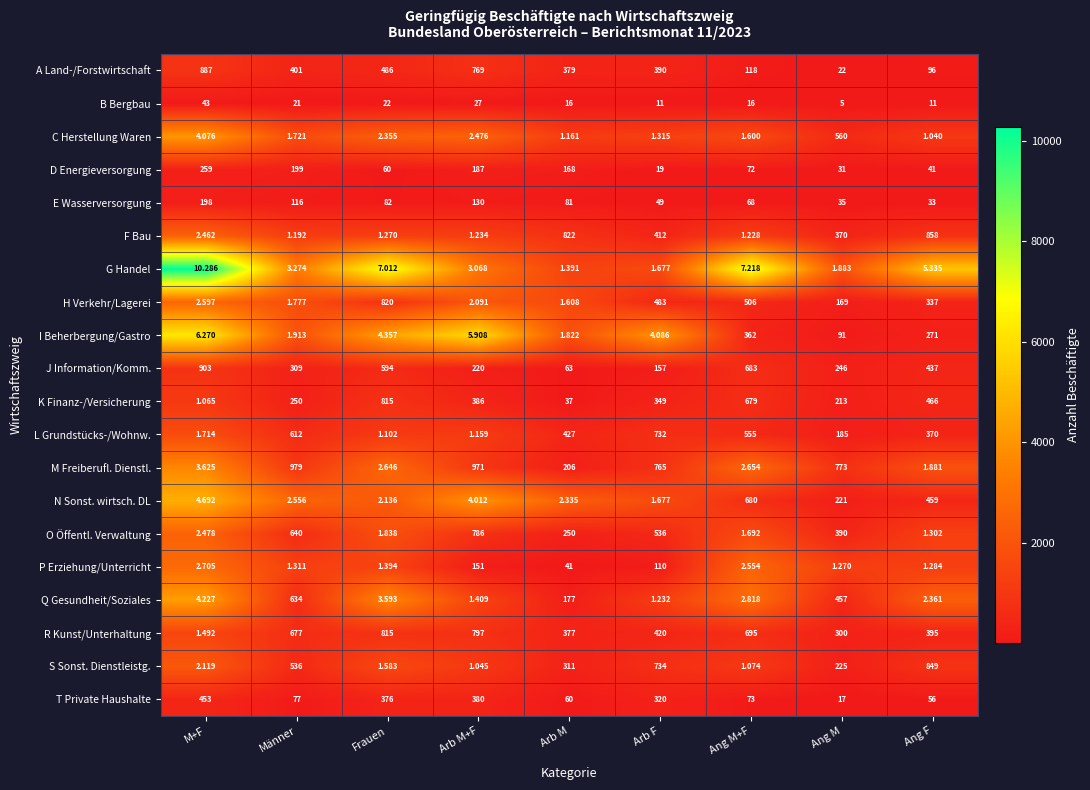

Which series has the largest total across all categories?

R Kunst/Unterhaltung